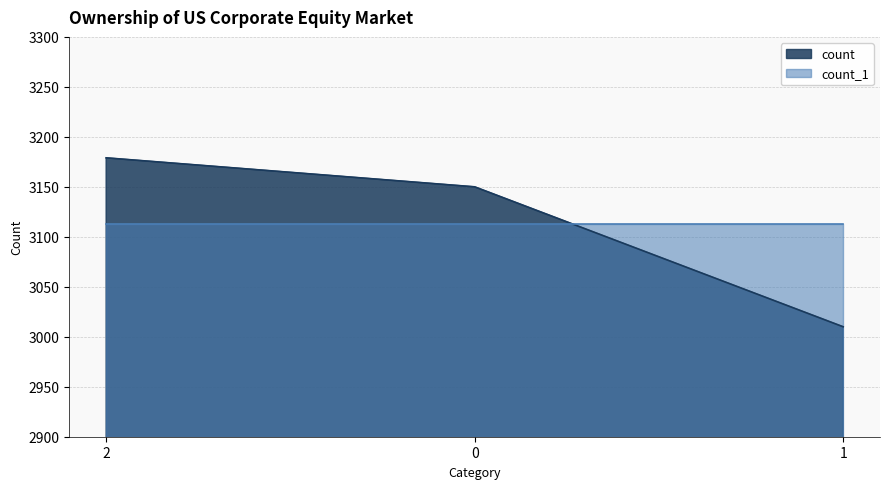

Count the number of categories in the chart.

3